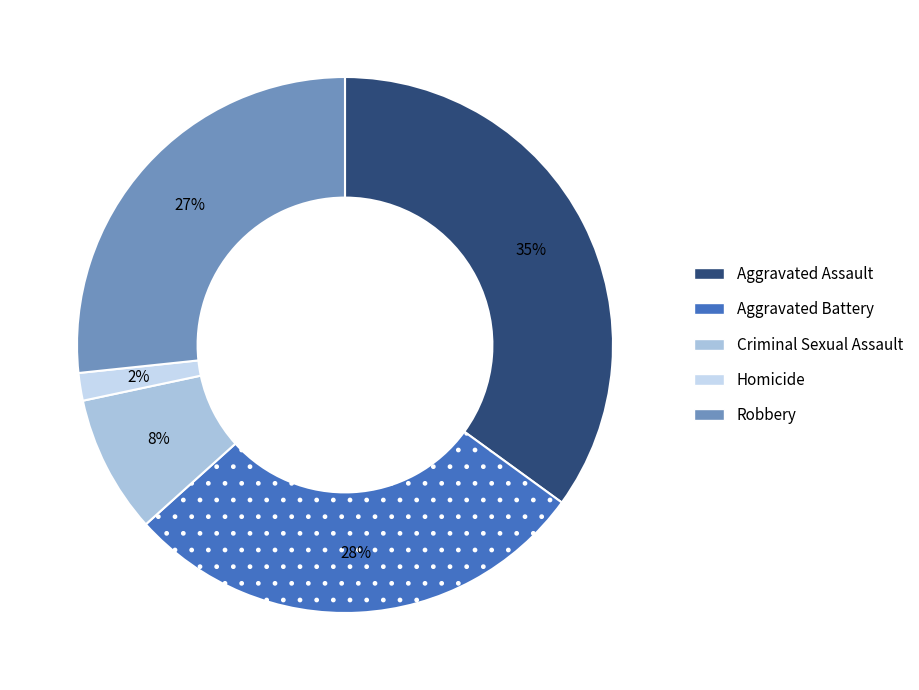

Does any single category account for the majority?

No